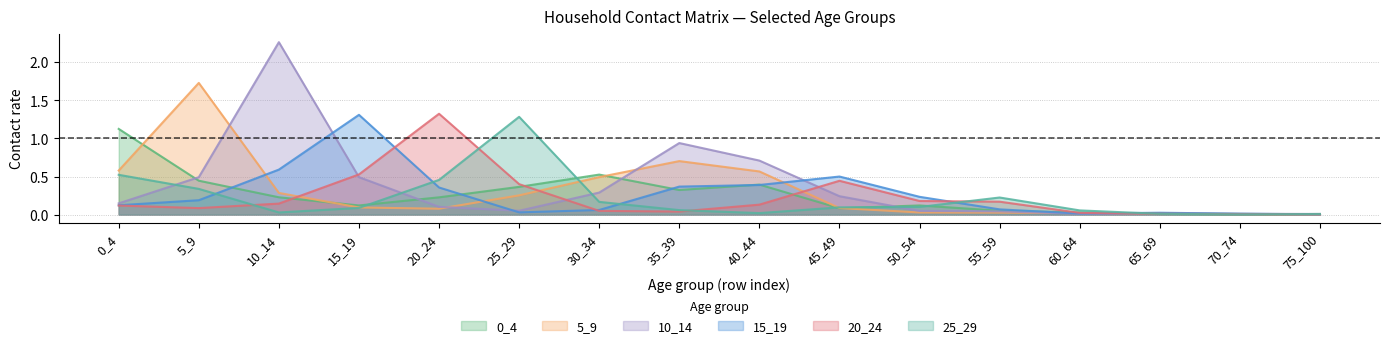

At which category does 5_9 reach its first local valley?

20_24